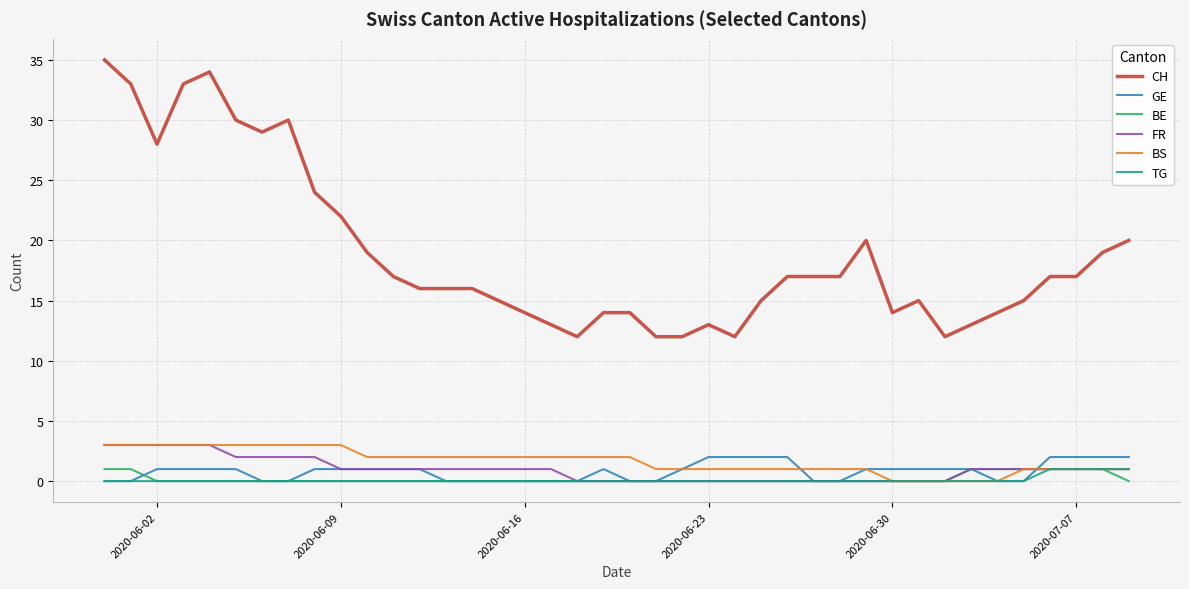

What is the sum of all FR values?

39